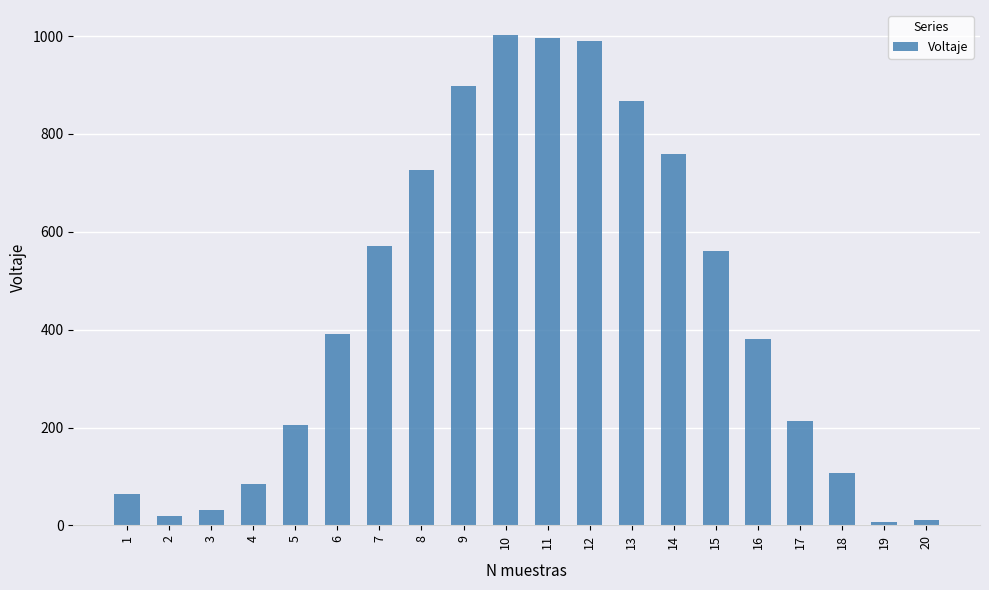

What is the change in value from 6 to 17?

-178